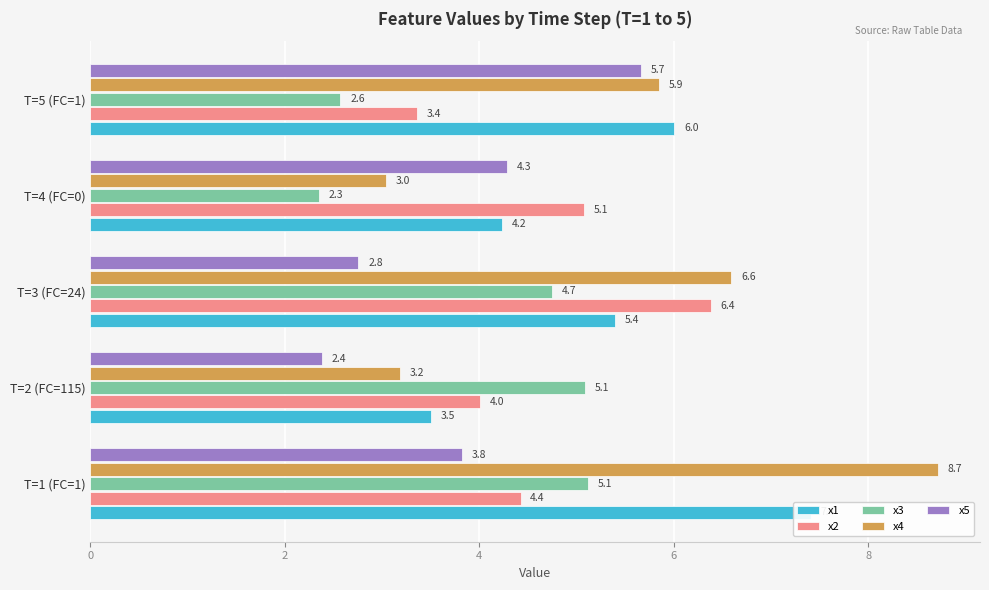

True or false: x1 has a value of 3.3 at 4.

False